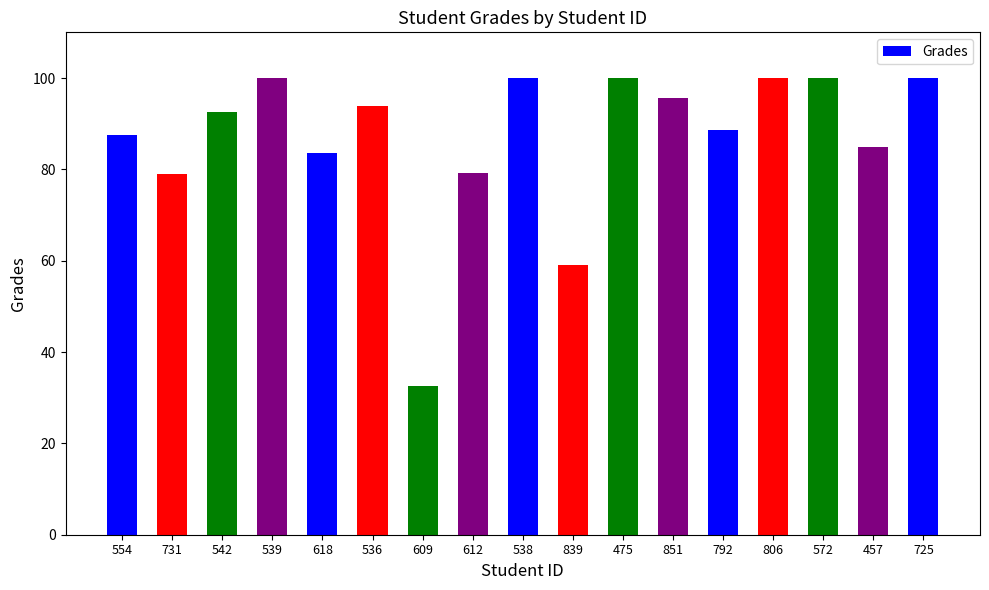

What position from the right is 475?

7